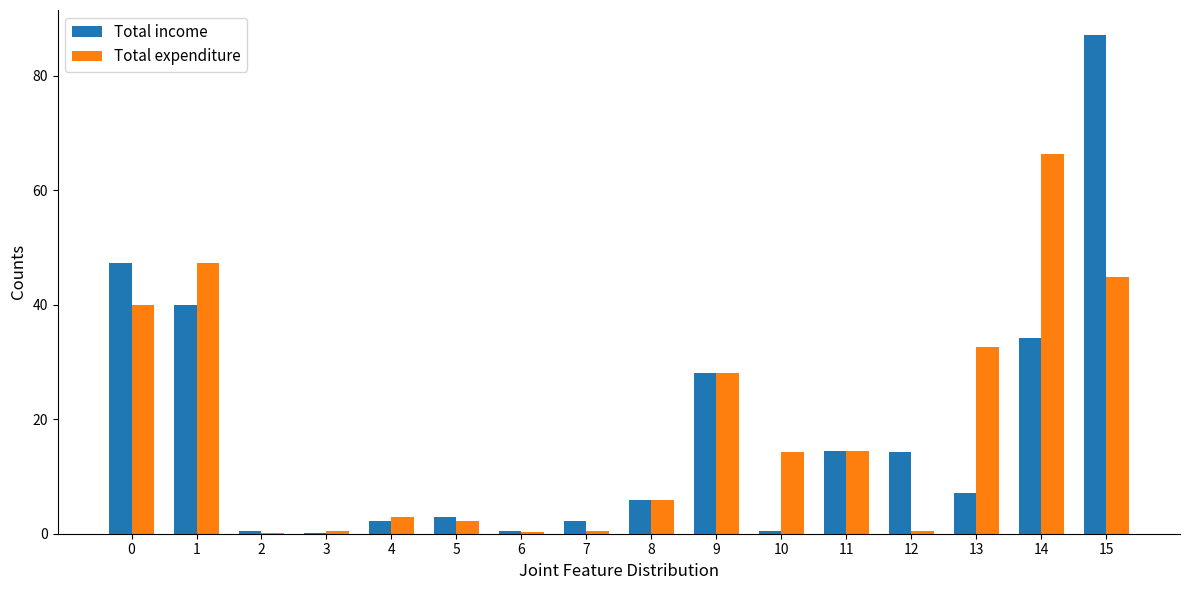

What is the average value of the Total income series?

17.9